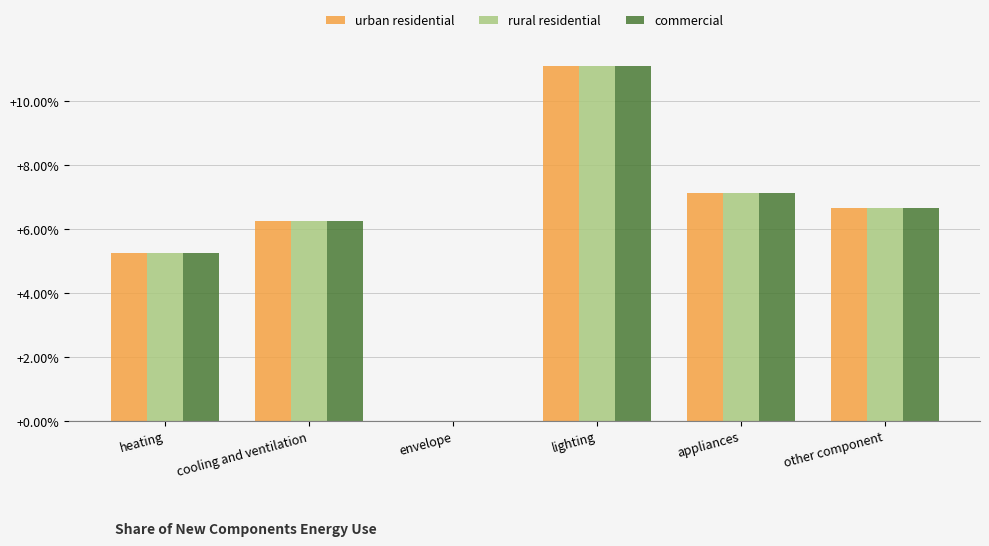

At how many categories does at least one series exceed 0?

5